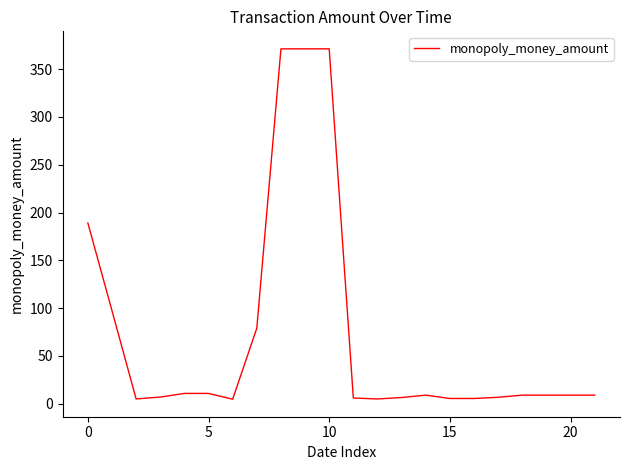

What is the difference between the maximum and minimum values?

366.5